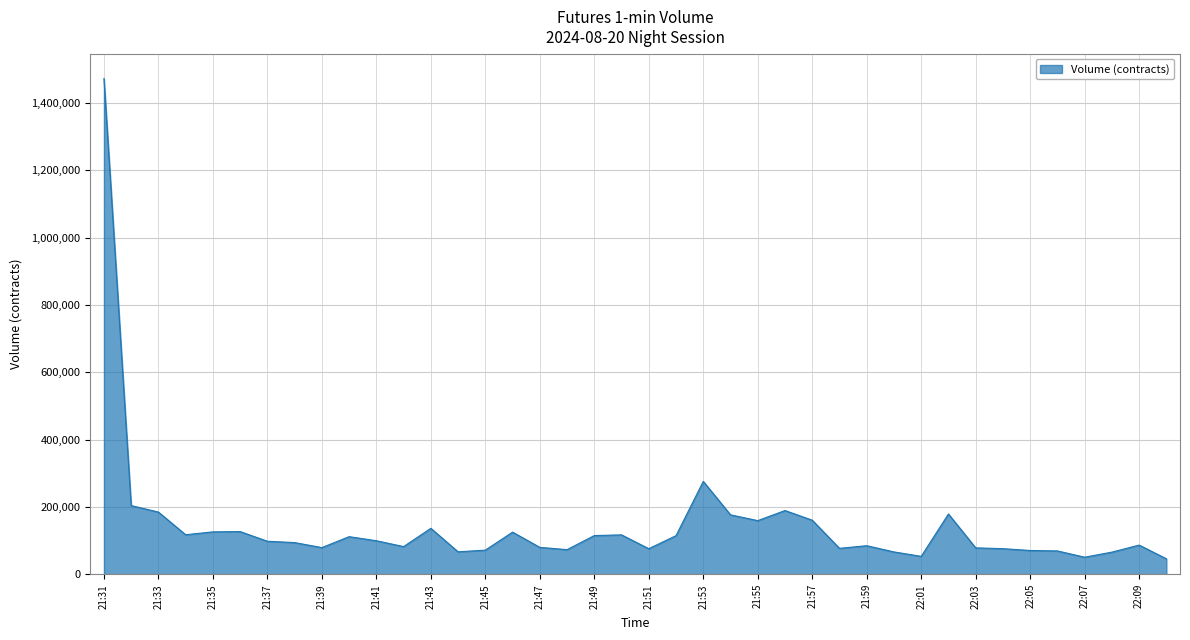

What is the smallest value displayed?

46158